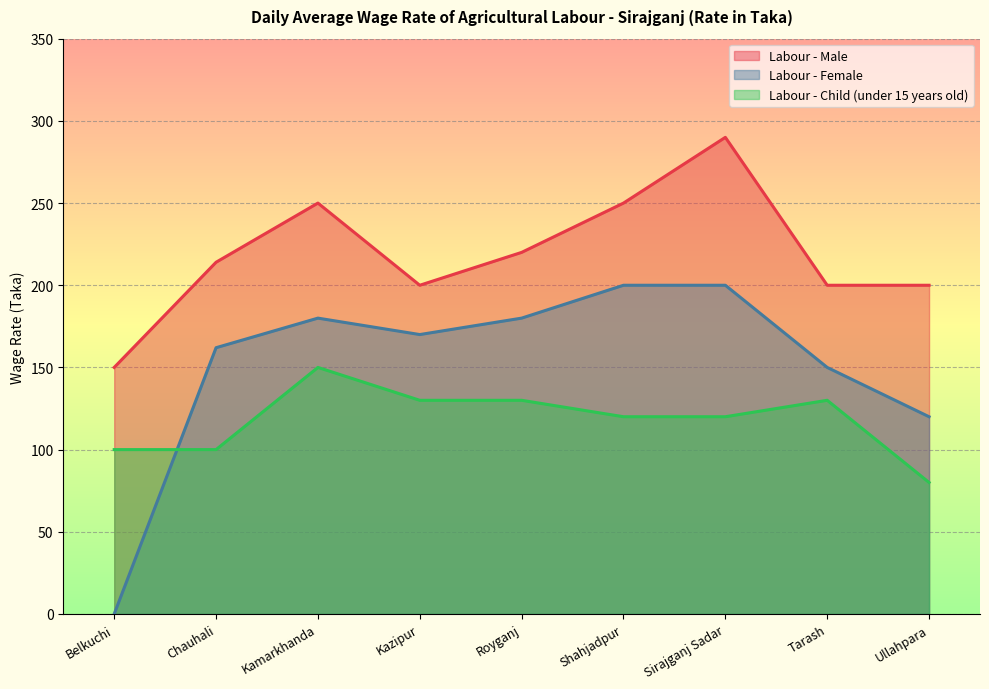

What value does the Labour - Female series have at Kazipur, to the nearest 10?

170